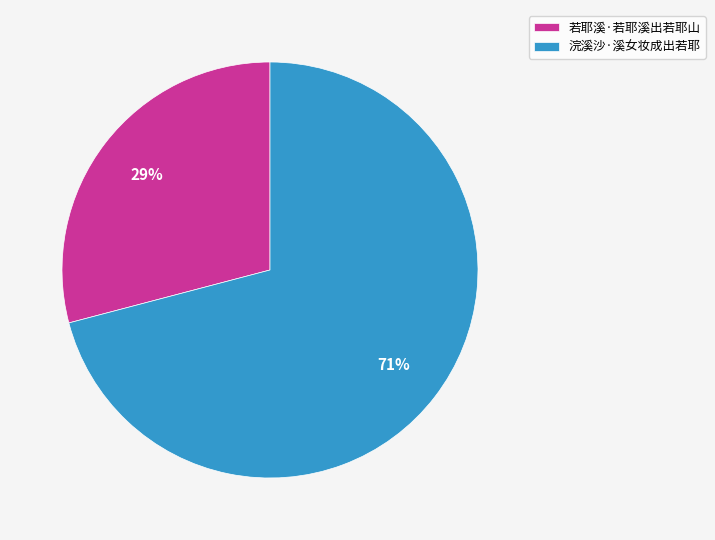

To the nearest percent, what is the average slice percentage?

50%